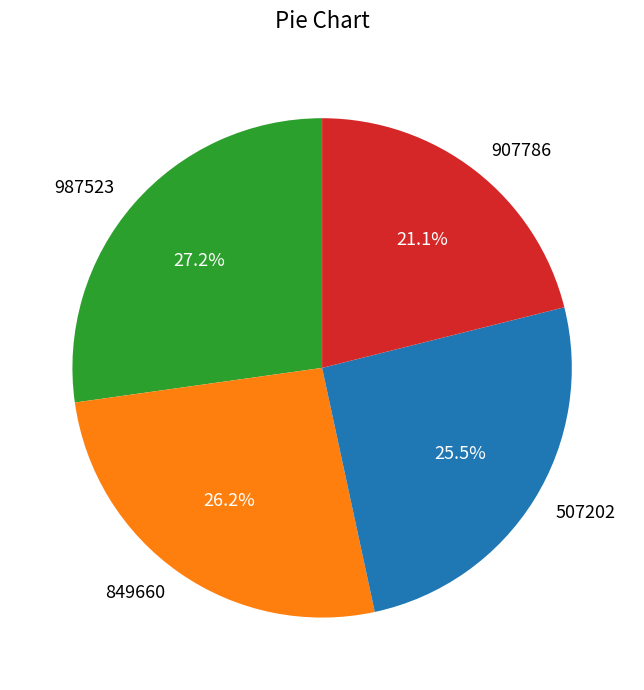

How many segments does this pie chart have?

4